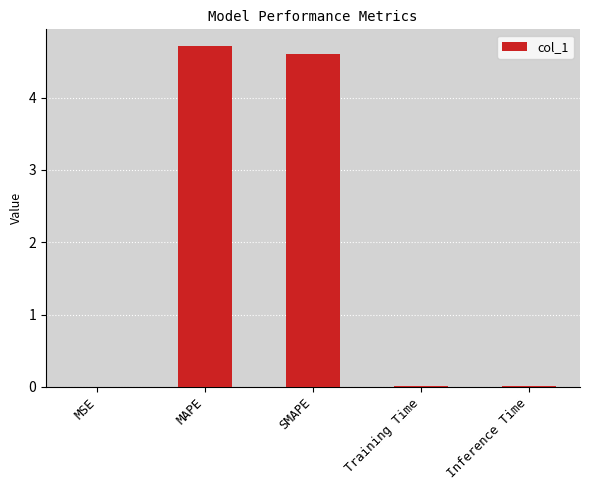

What is the change in value from MSE to SMAPE?

+4.6